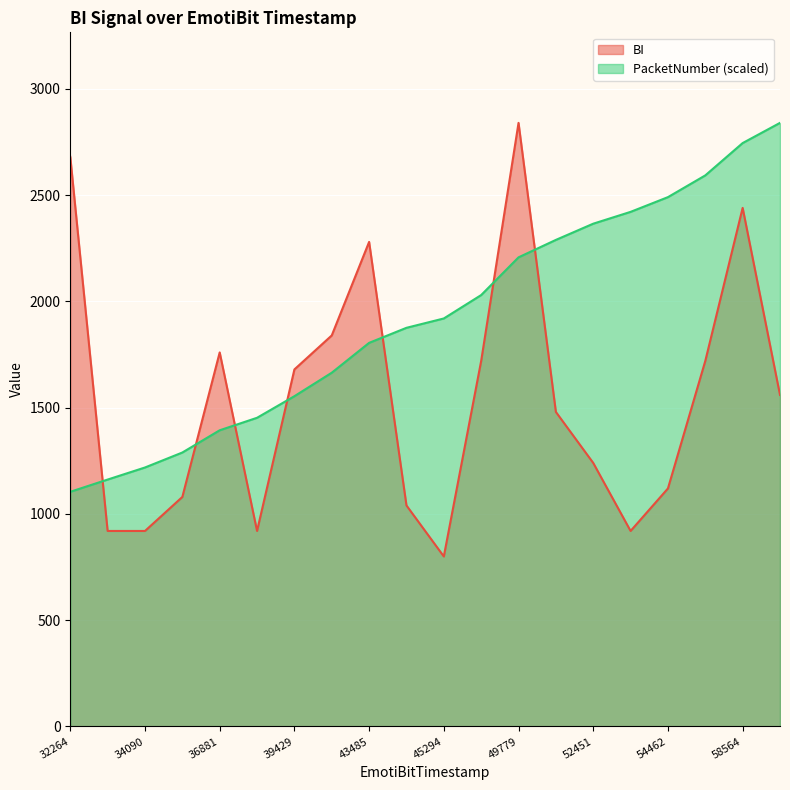

What is the difference between the second highest and second lowest values in the PacketNumber series?

1583.2